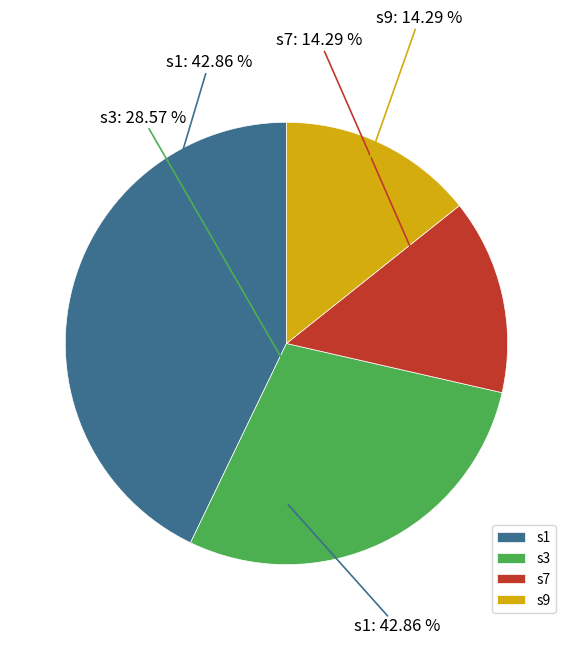

To the nearest percent, what portion does Alberta_s3 represent?

29%